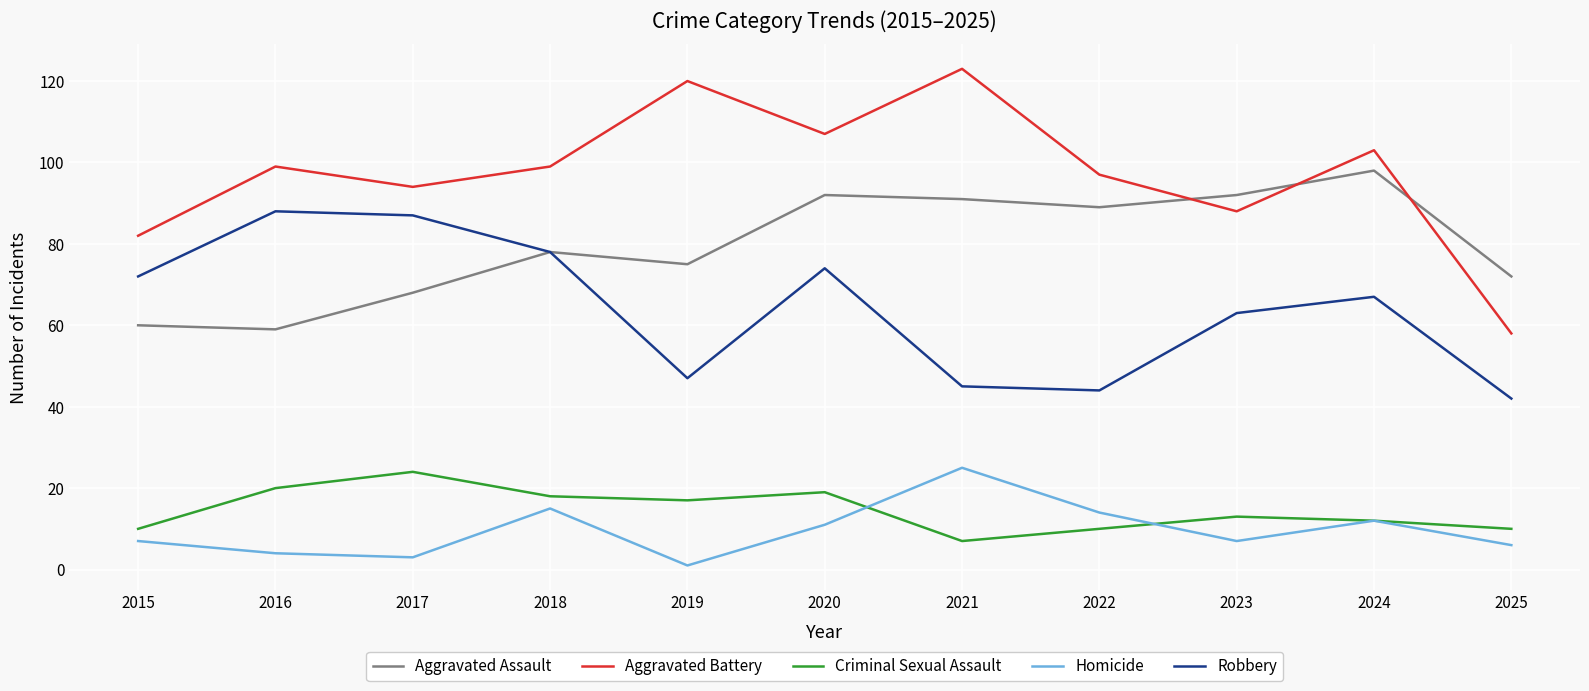

Where does the Robbery series first go above 67?

2015